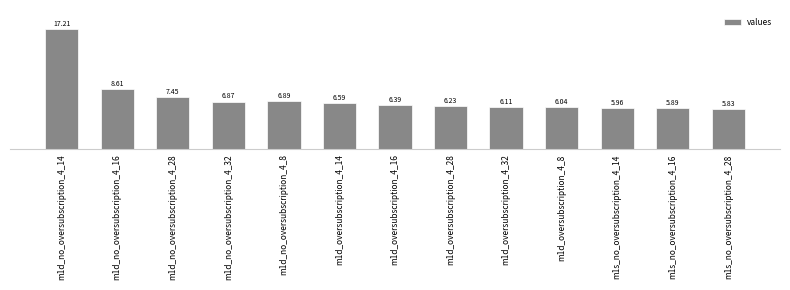

What is the sum of all values?

96.1